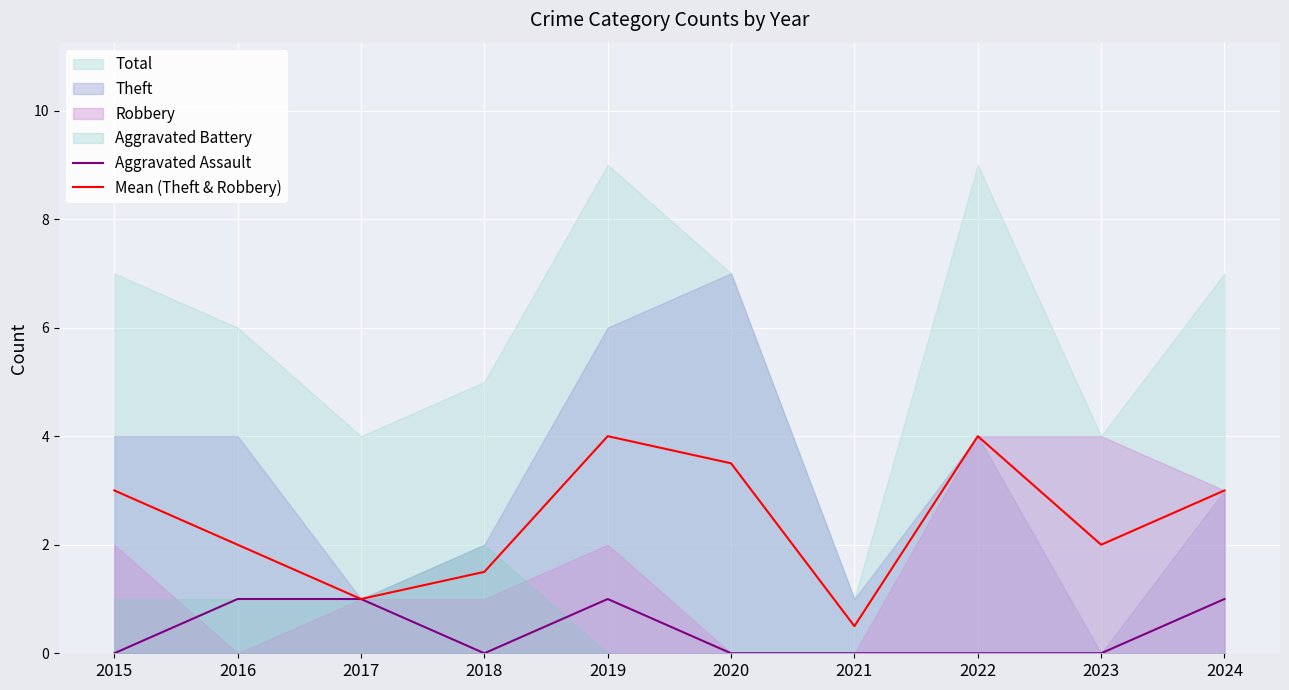

Where is the first local minimum for Mean (Theft & Robbery)?

2017